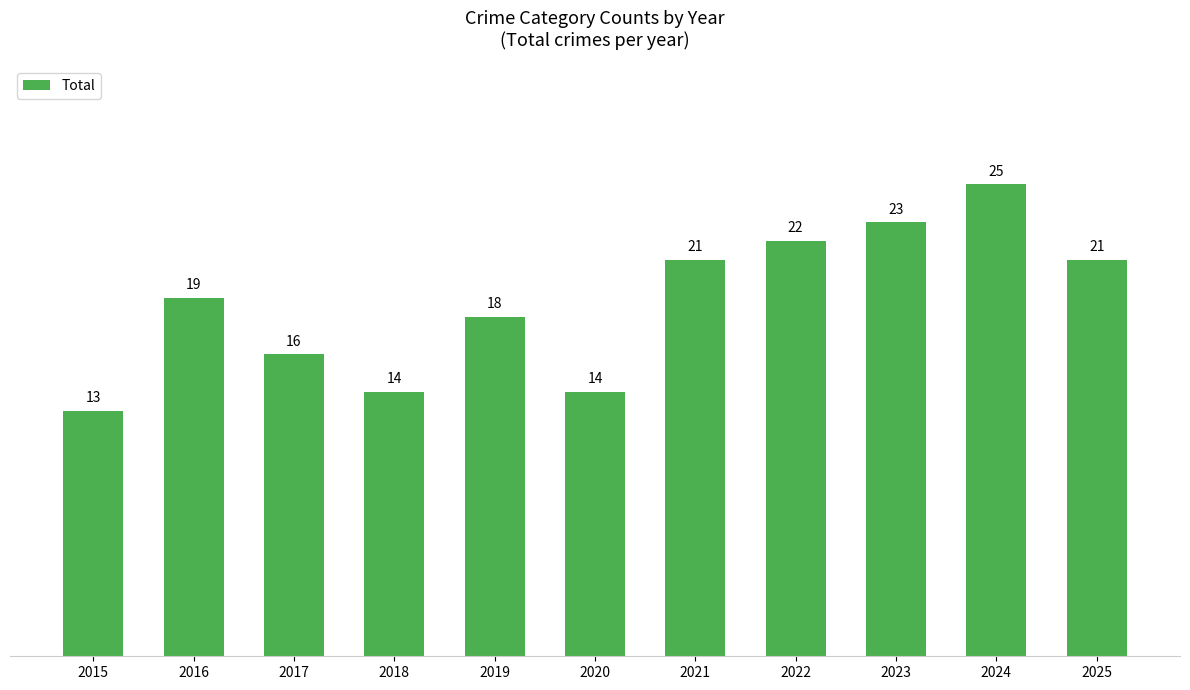

Where is the data nearest to the value 19?

2016